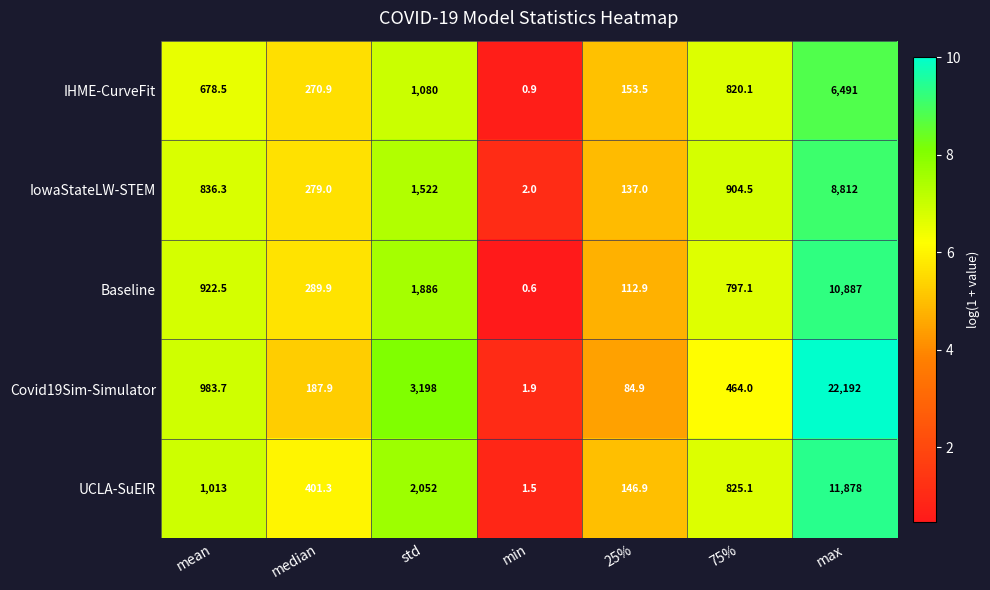

What is the difference between the second highest and minimum values in the Covid19Sim-Simulator series?

3196.1